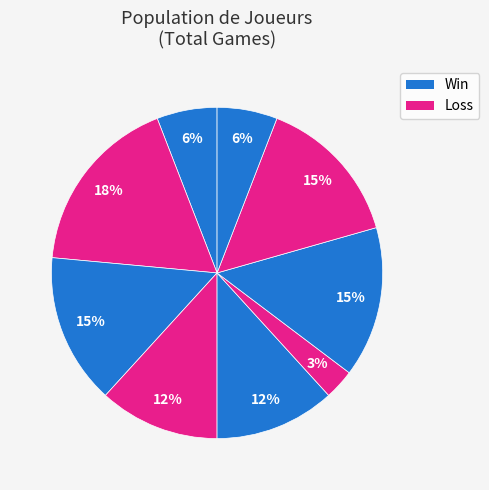

Count the number of slices in the pie.

9